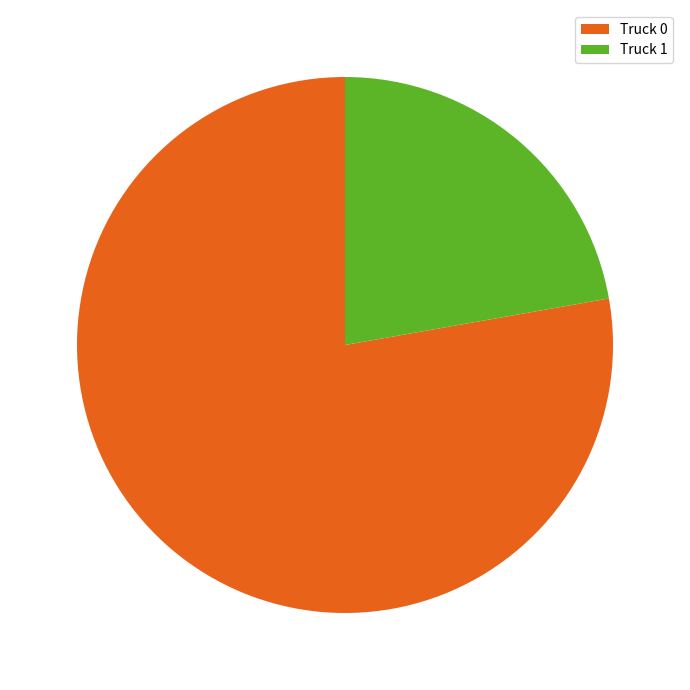

Approximately how many times larger is the value at Truck 1 compared to Truck 0?

0.3